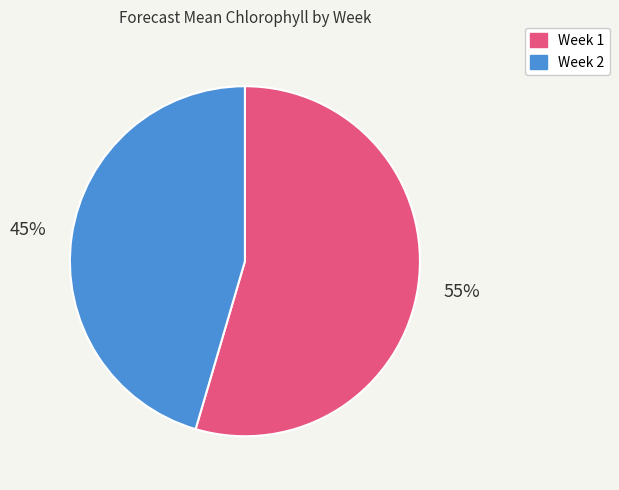

The Week 1 slice represents 55% of the pie. True or false?

True